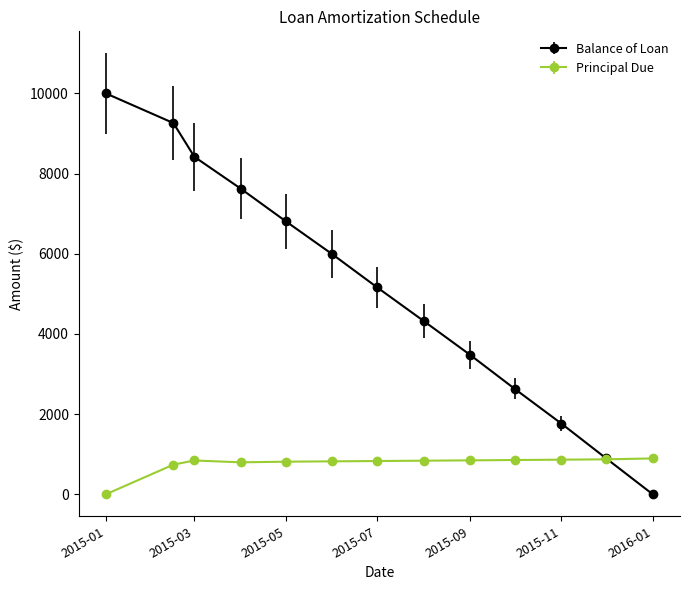

True or false: Balance of Loan has more than 0 interior local peaks.

False